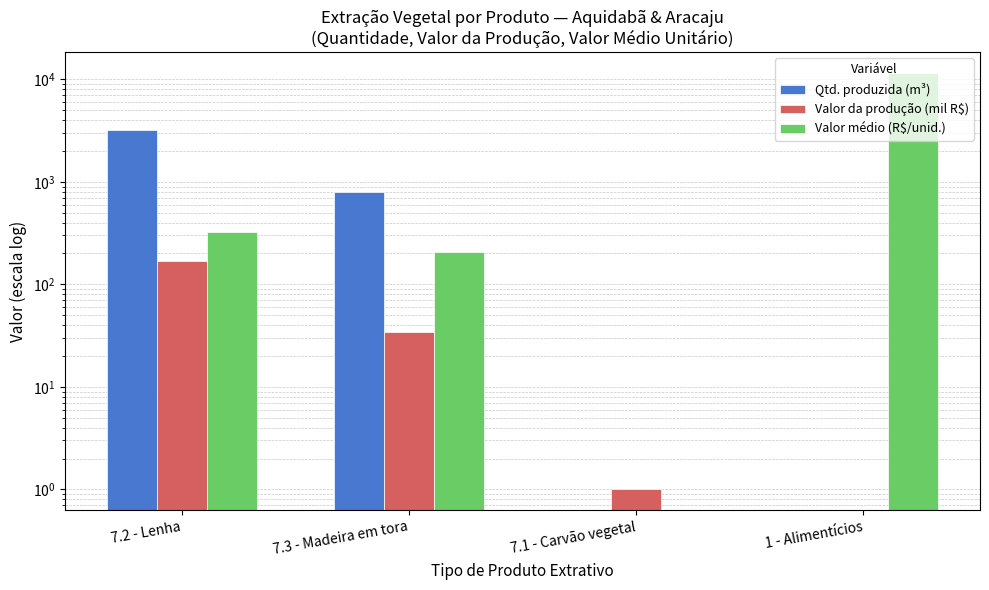

Which category has the lowest value in the Valor da produção (mil R$) series?

1 - Alimentícios